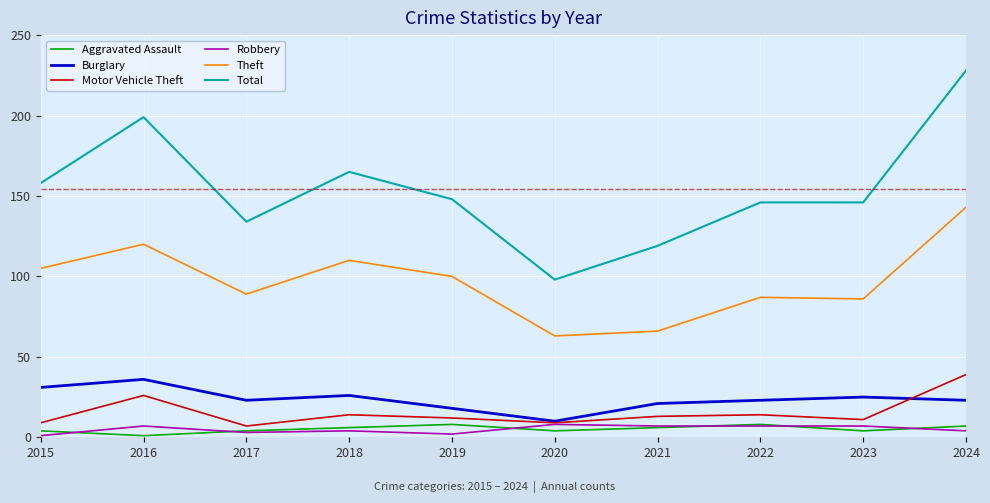

How many lines are shown in the chart?

6